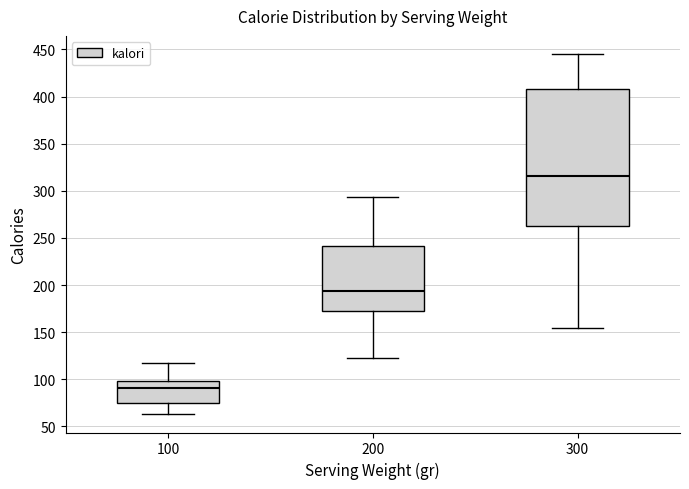

Which box is the tallest, from its lower edge to its upper edge?

300